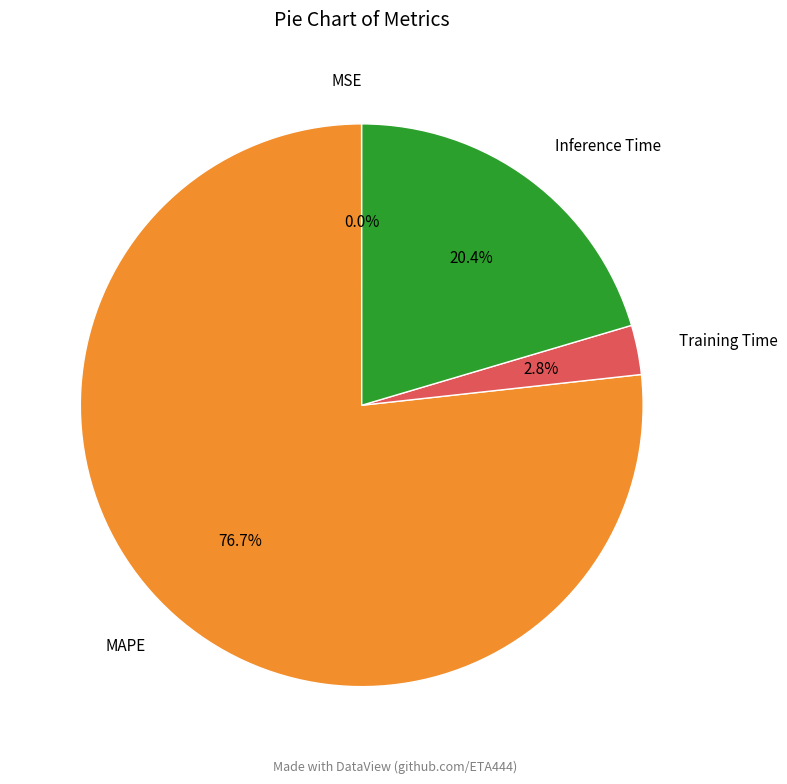

Is there a majority slice in this chart?

Yes